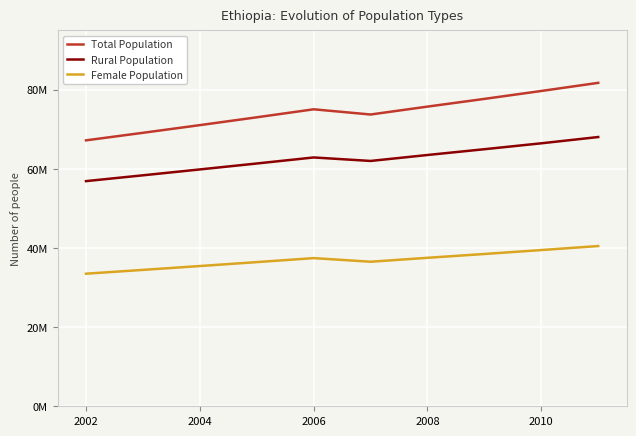

Is this an area chart (filled region under the line)?

No